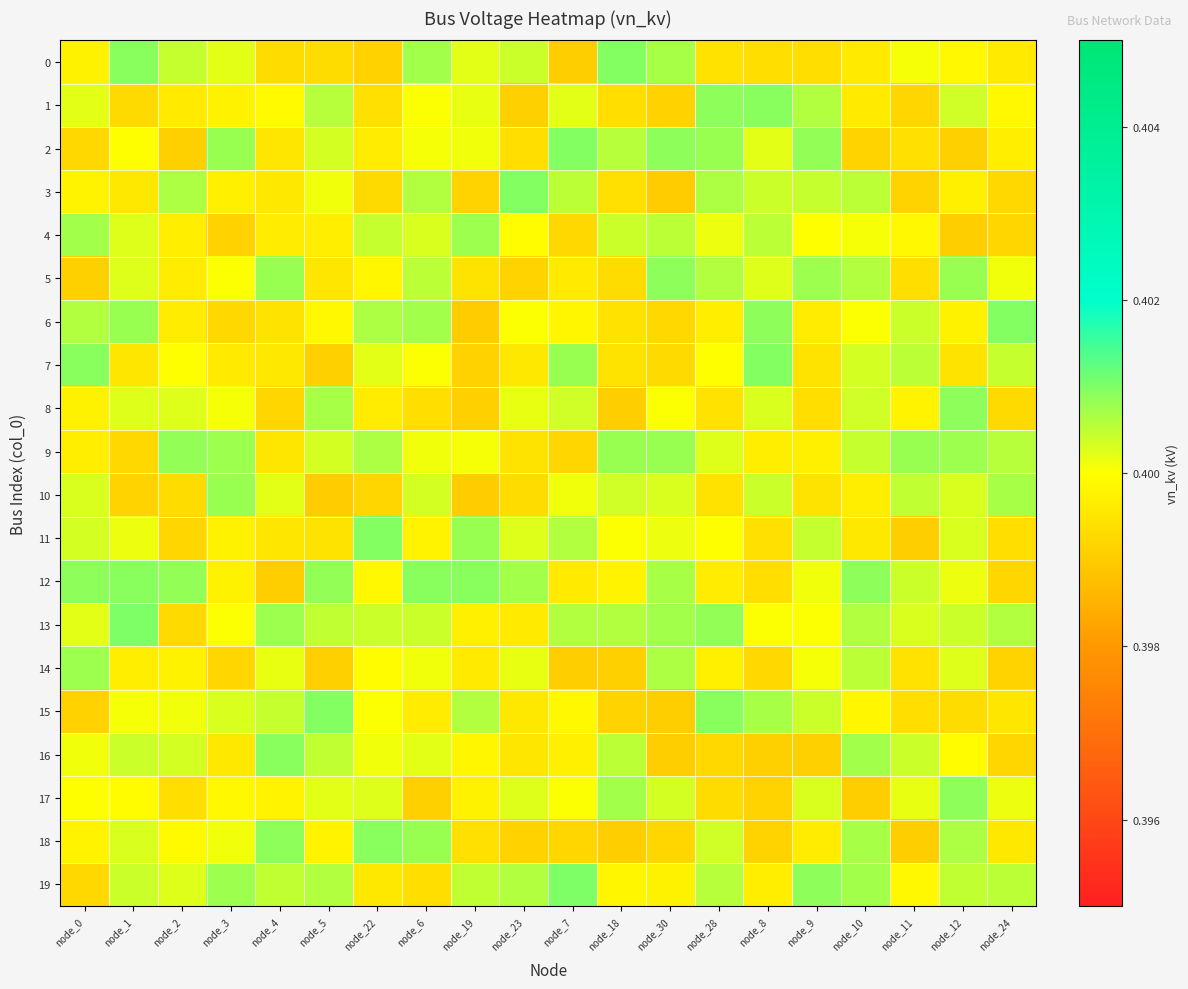

Between node_7 and node_24, which is larger?

node_24